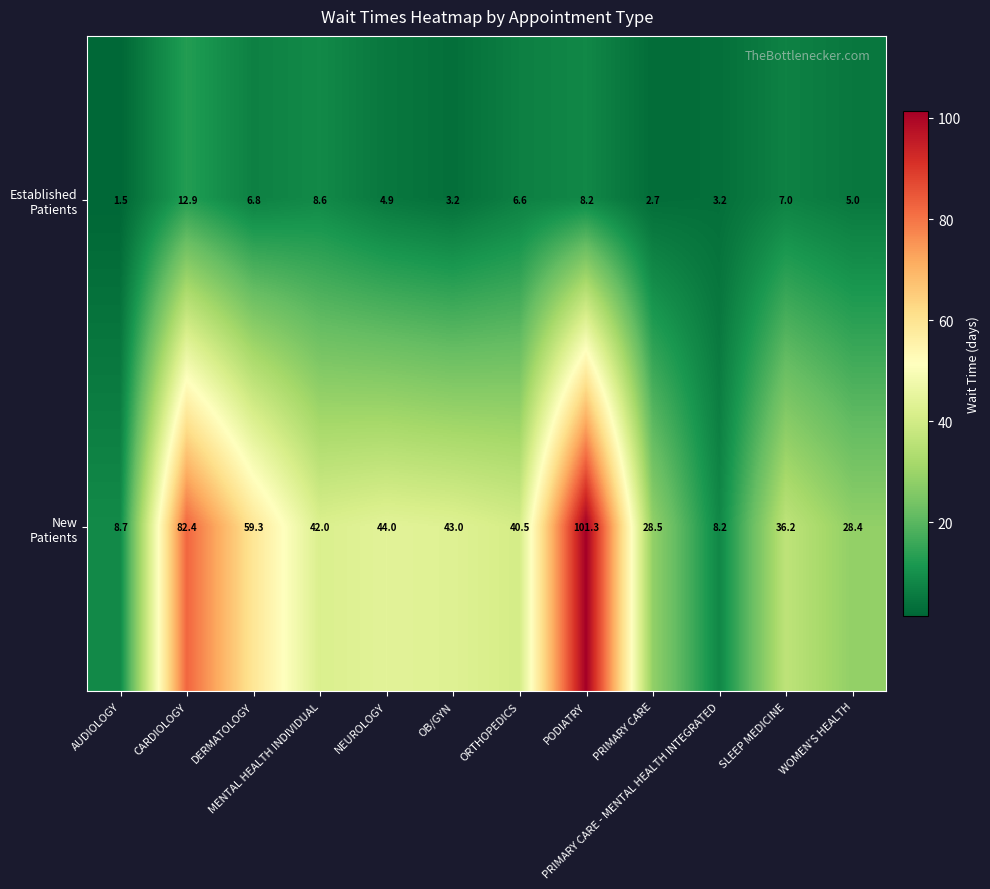

What is the maximum value shown in the chart?

101.3